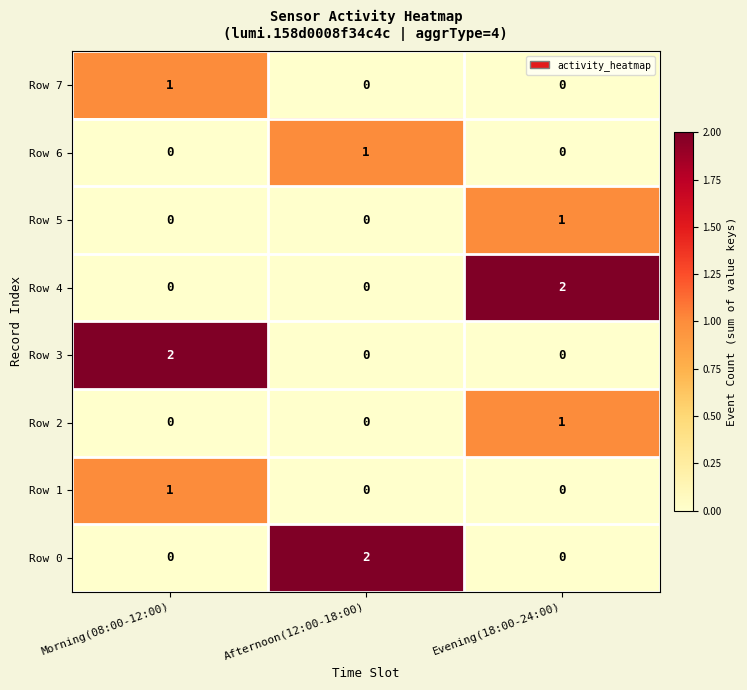

Is the value of Row 1 at Afternoon(12:00-18:00) greater than the value of Row 7 at Morning(08:00-12:00)?

No